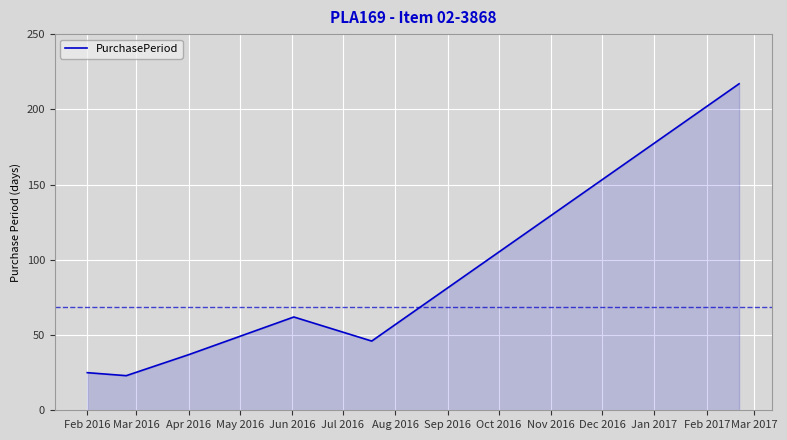

True or false: the data has more than 0 interior local peaks.

True